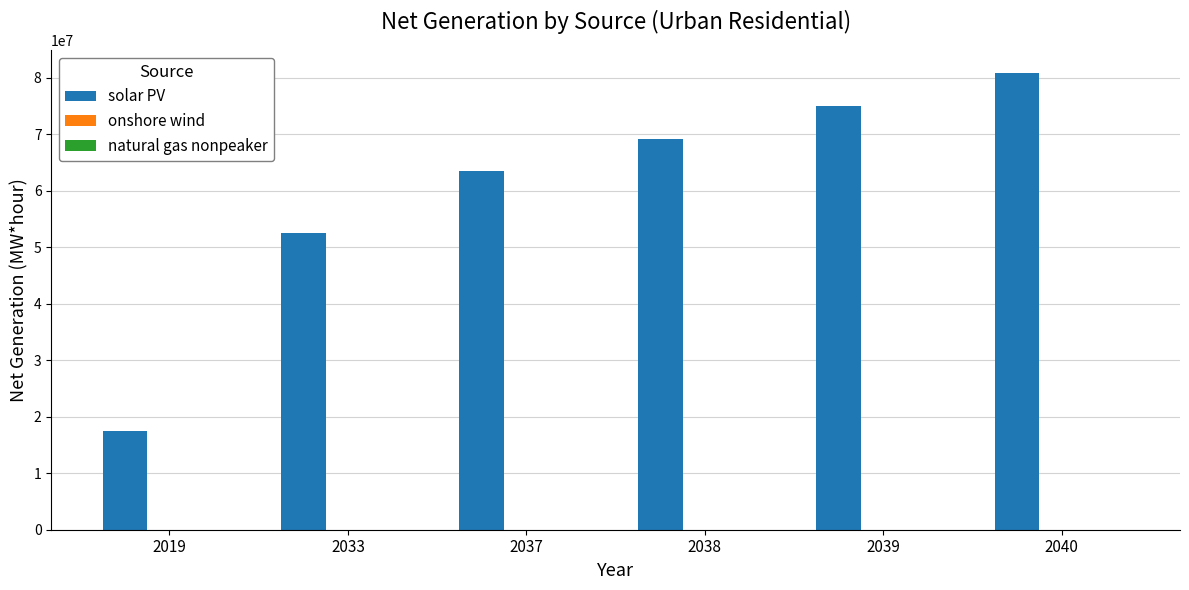

The value of solar PV at 2040 is 80836992.0. True or false?

True